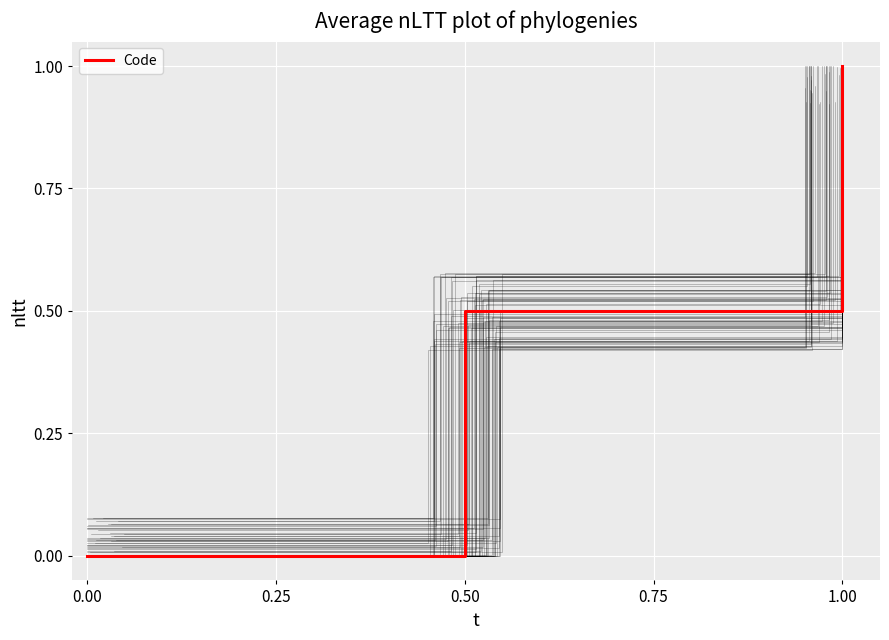

Is it true that Code equals 0.0 at 0.00?

True